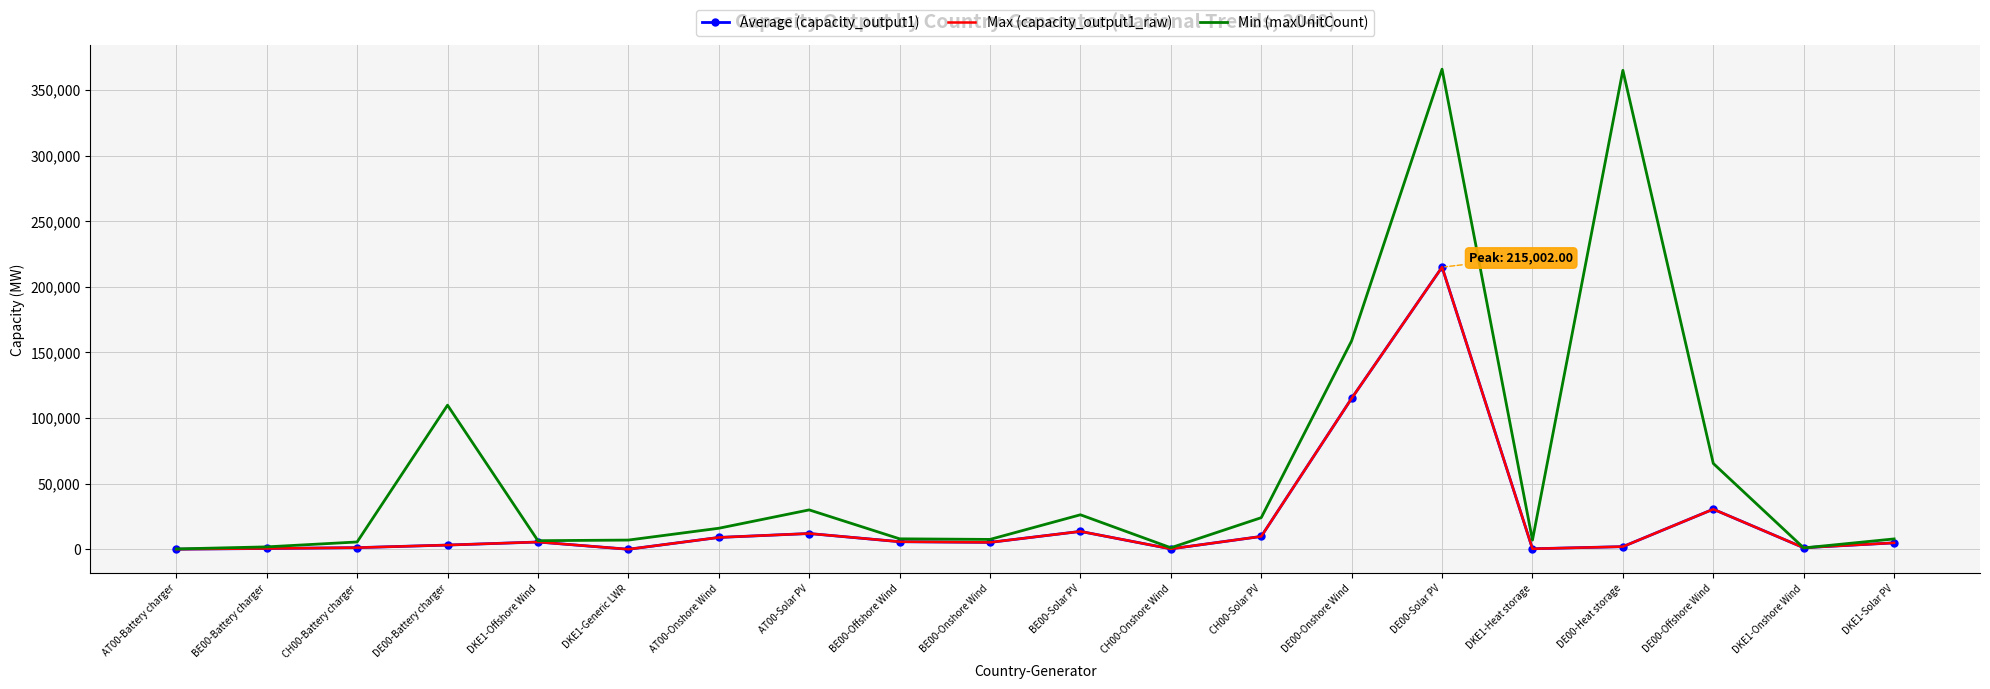

What is the greatest value displayed?

365876.0